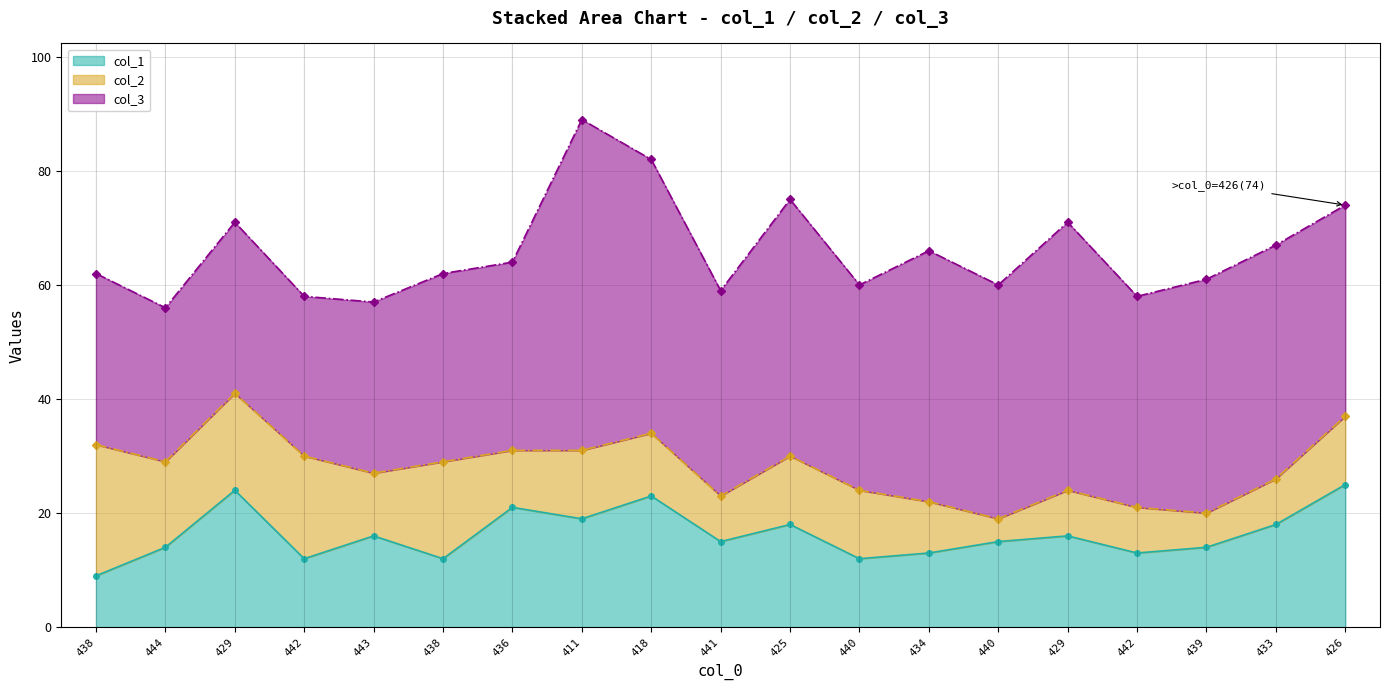

What is the label of the 17th point from the left?

439